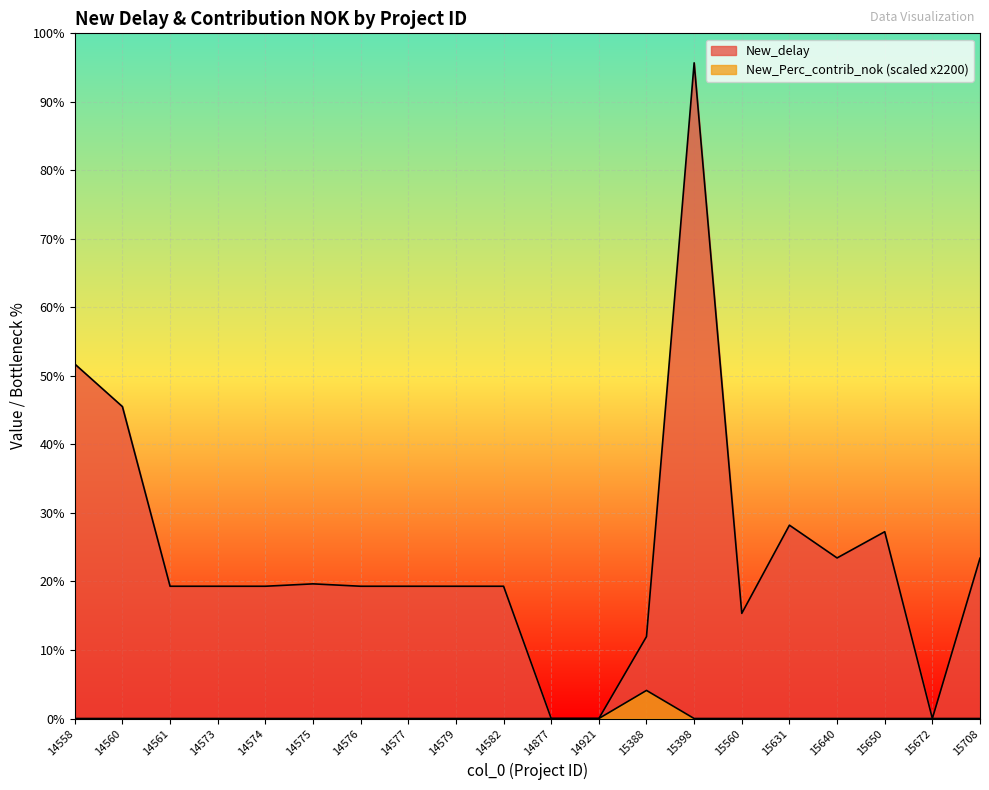

True or false: New_Perc_contrib_nok and New_delay intersect in this chart.

False